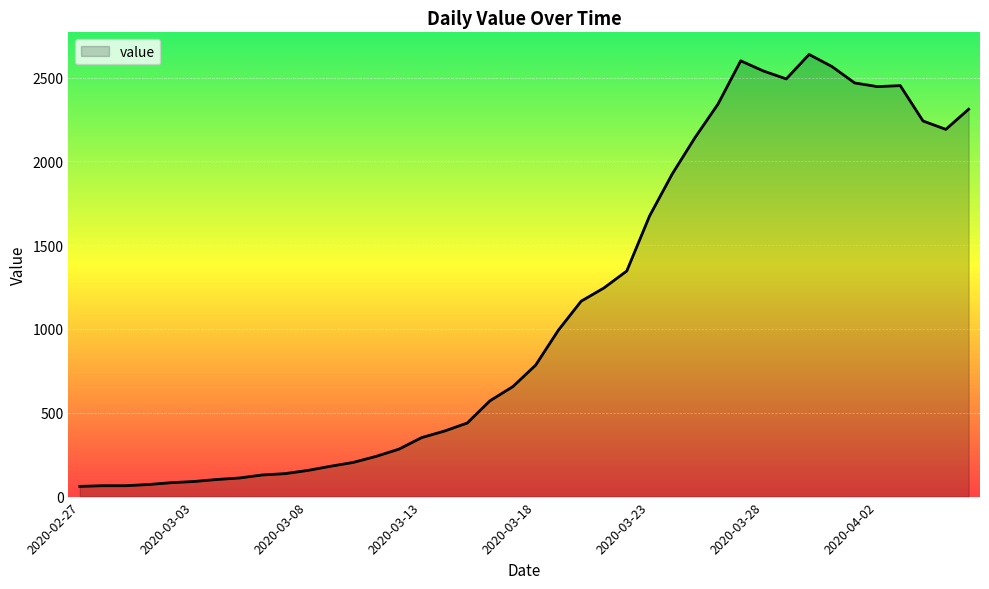

How many lines are shown in the chart?

1